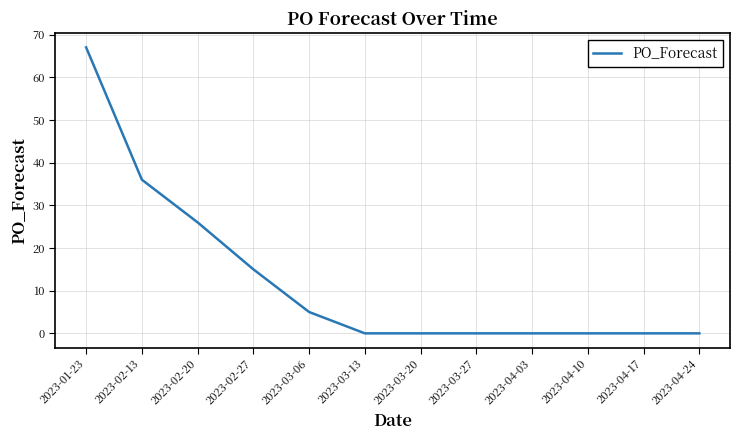

What is the difference between the values at 2023-03-06 and 2023-02-13?

31